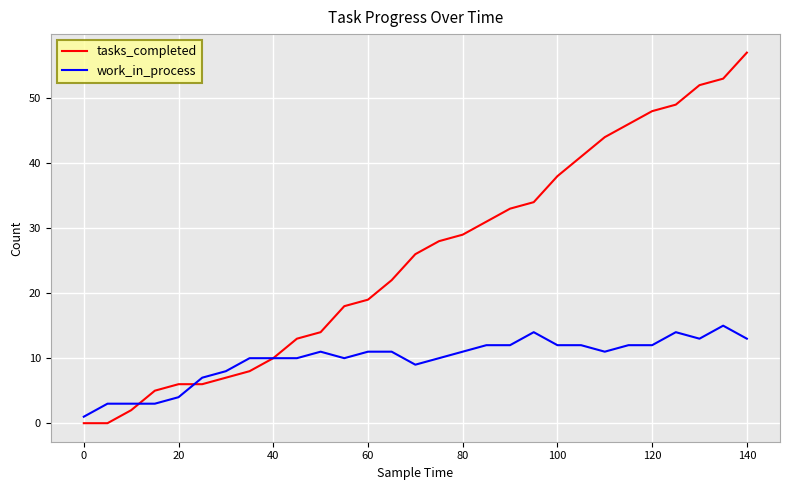

What is the maximum value for work_in_process?

15